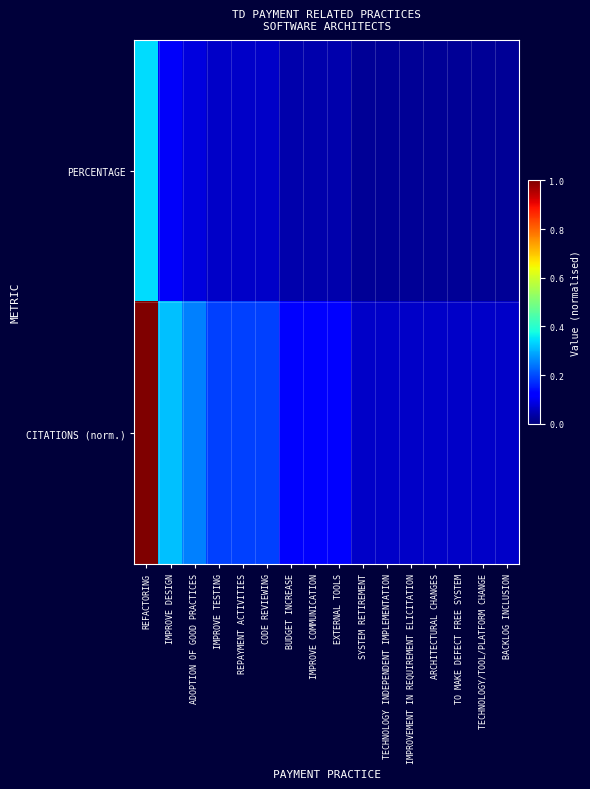

Which has a higher value, ARCHITECTURAL CHANGES or BACKLOG INCLUSION?

ARCHITECTURAL CHANGES